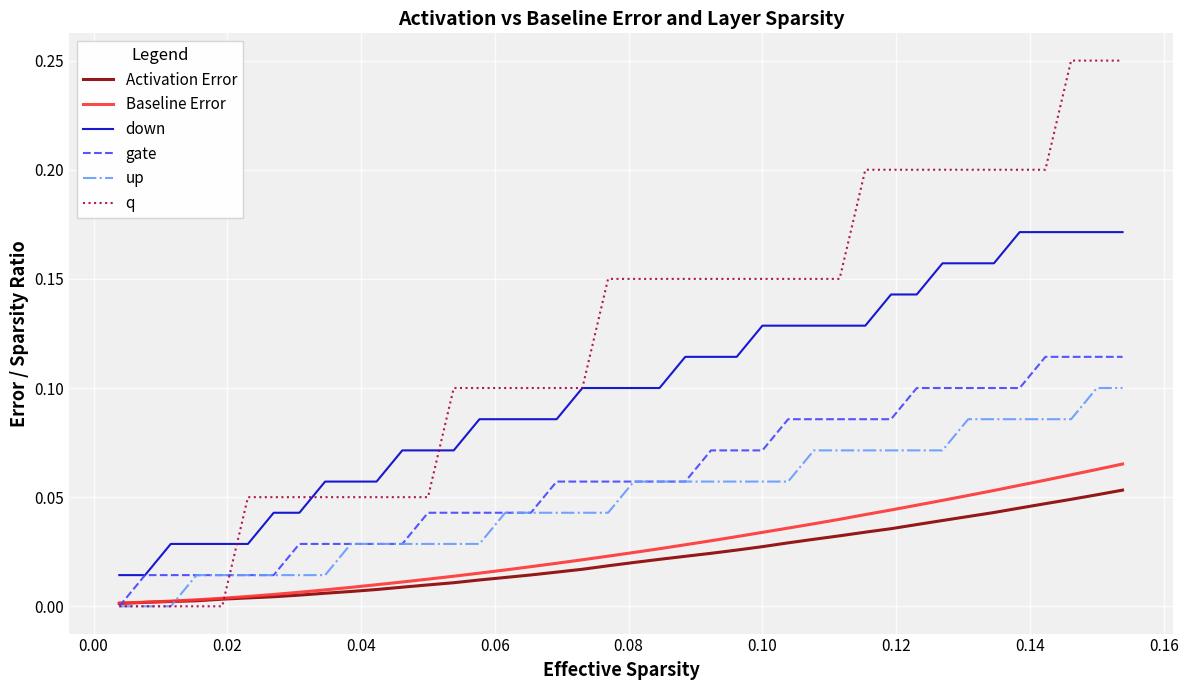

Which series has the largest total across all categories?

q